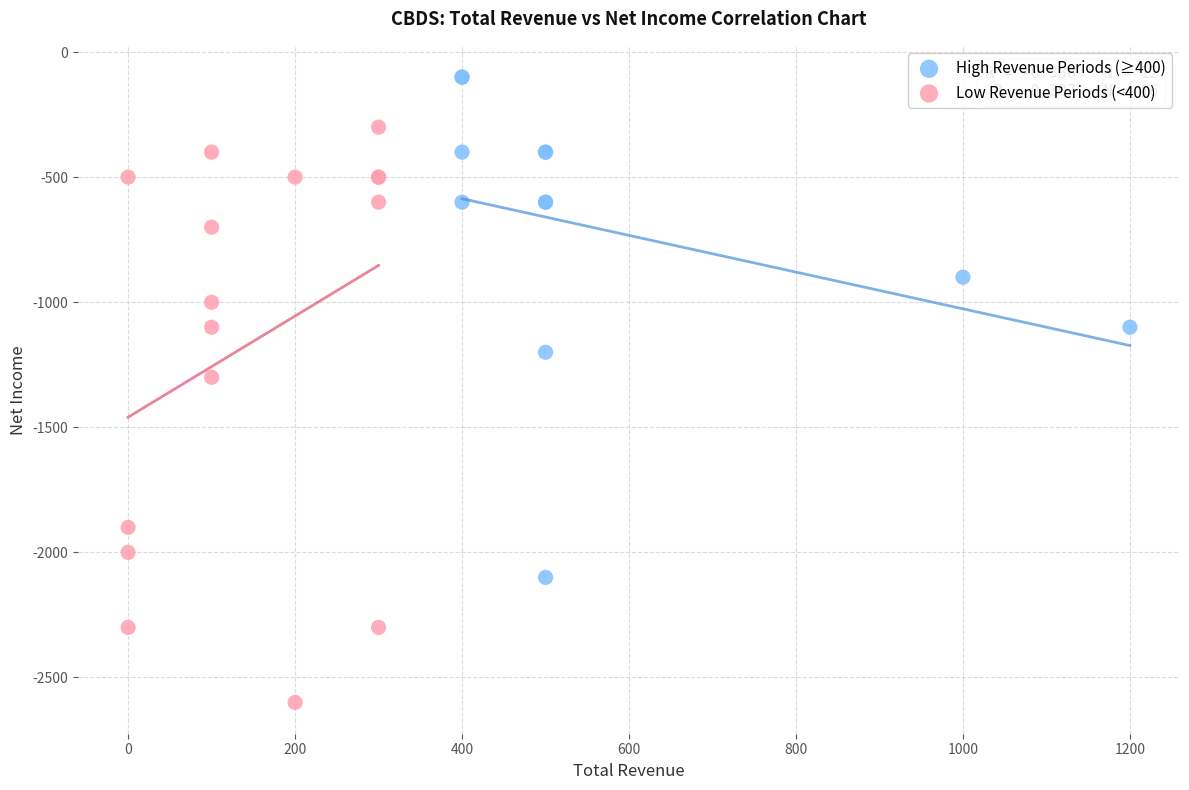

Which series reaches the minimum Y coordinate?

Low Revenue Periods (<400)